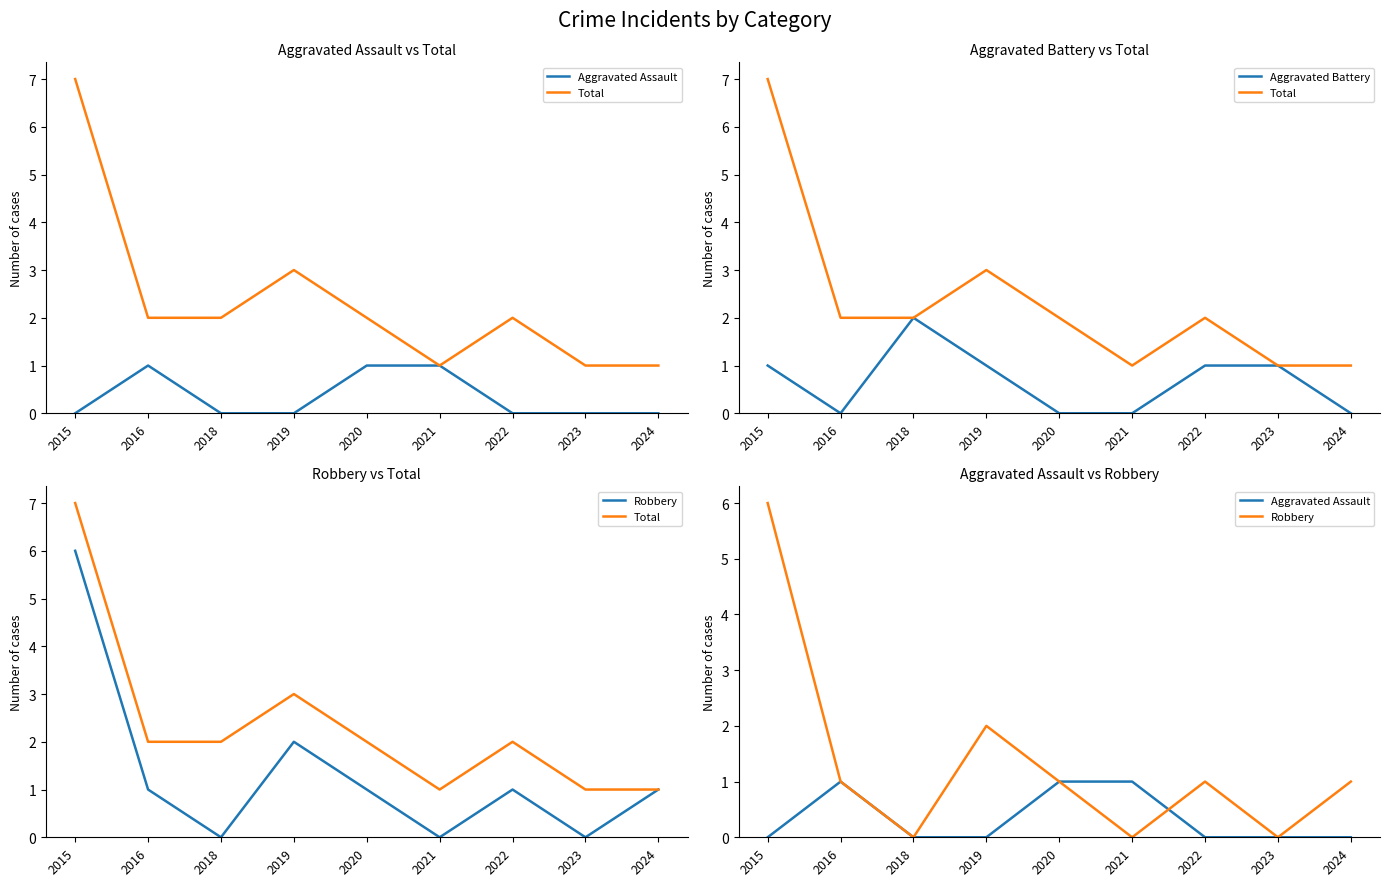

What is the value of the Total point at the 6th from the left?

1